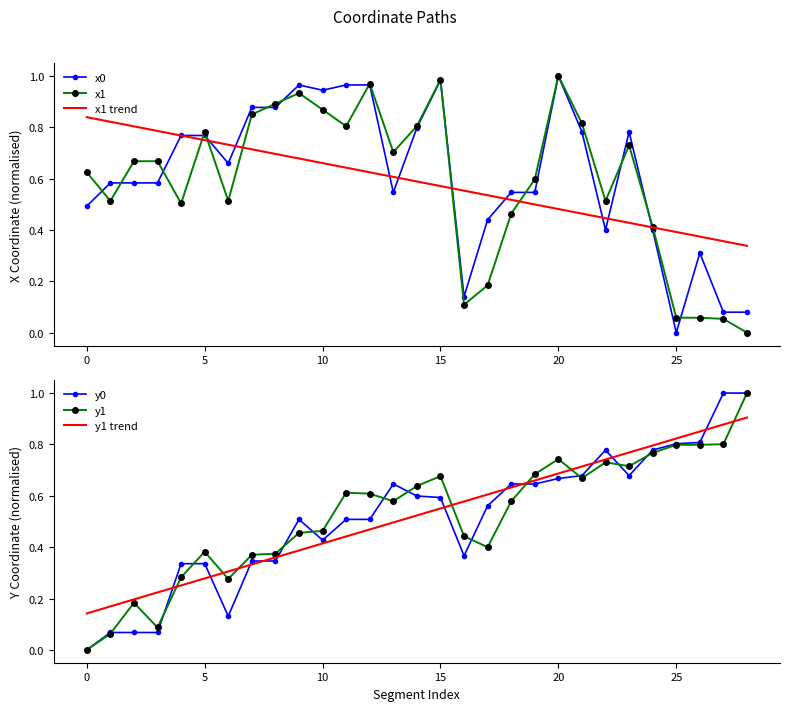

True or false: x1 has more than 0 interior local peaks.

True